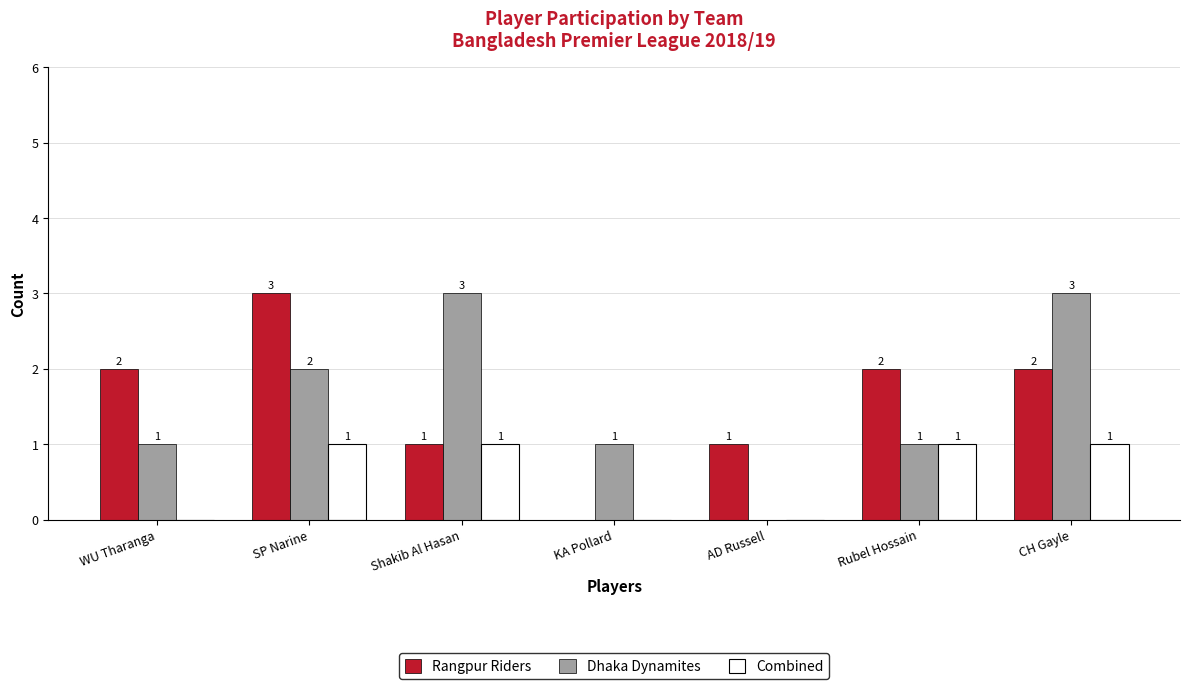

What is the highest value of the Dhaka Dynamites series?

3